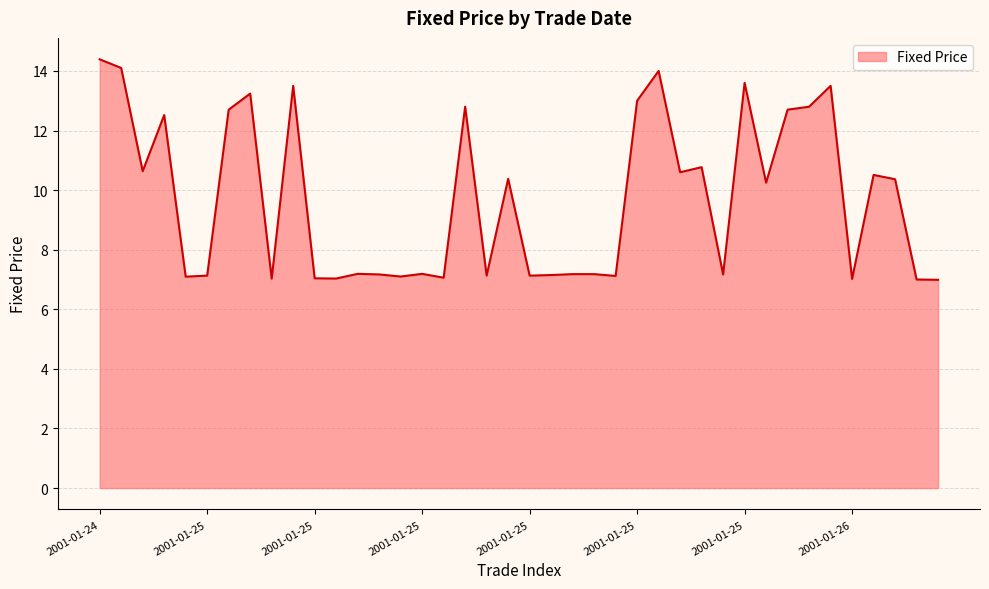

What is the maximum value shown in the chart?

14.4